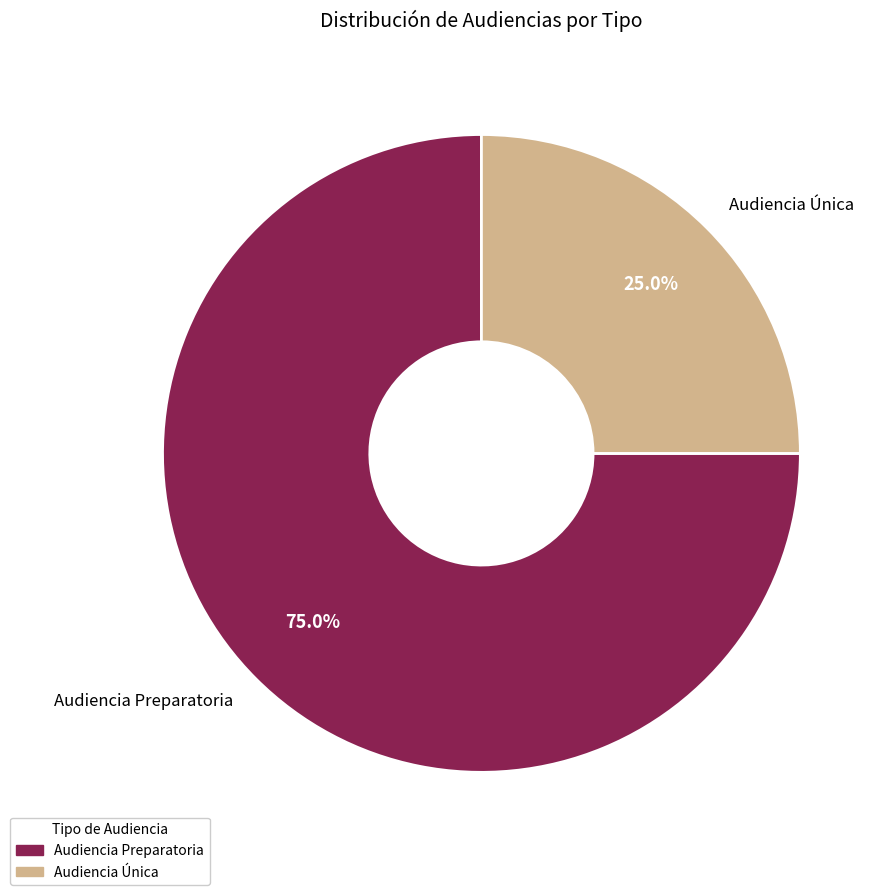

Which category has the smallest portion of the pie?

Audiencia Única